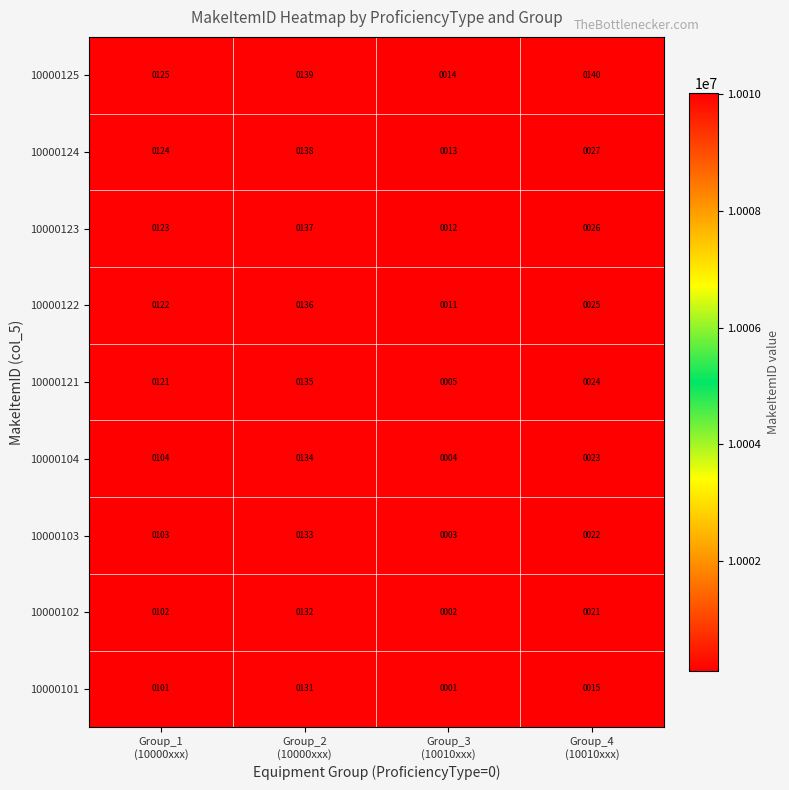

List the series in order of their peak value, lowest first.

10000101, 10000102, 10000103, 10000104, 10000121, 10000122, 10000123, 10000124, 10000125